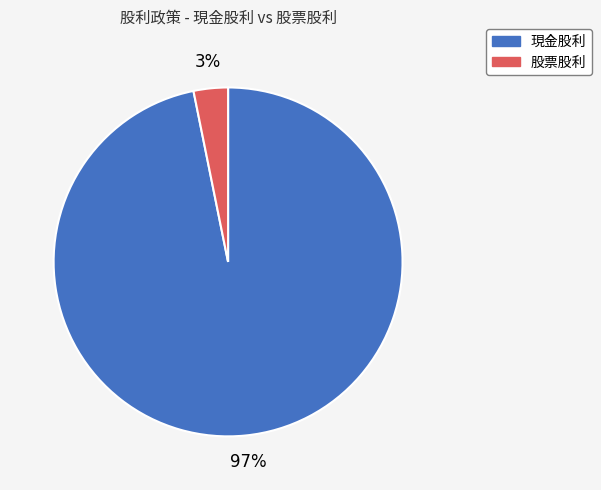

To the nearest percent, what is the average slice percentage?

50%